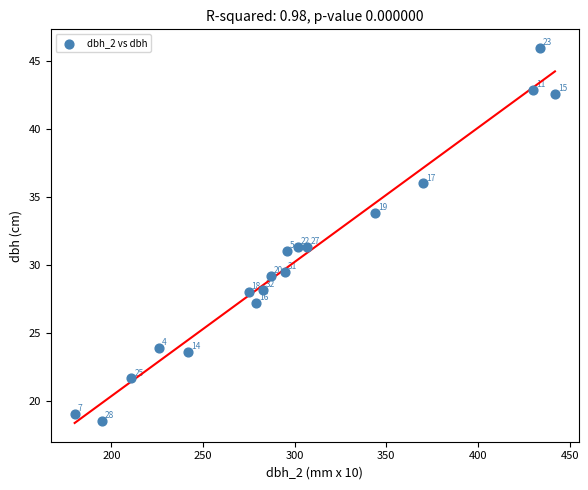

What is the range of X values (max minus min)?

262.0